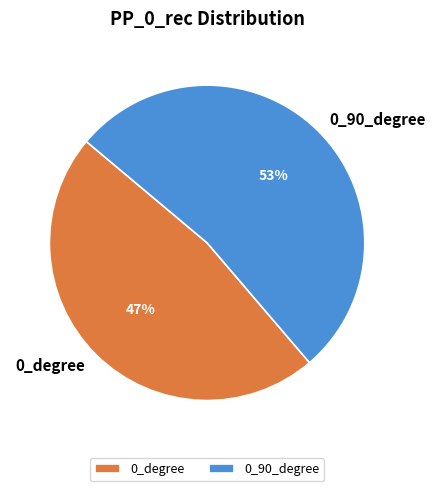

True or false: 0_90_degree accounts for 53% of the total.

True